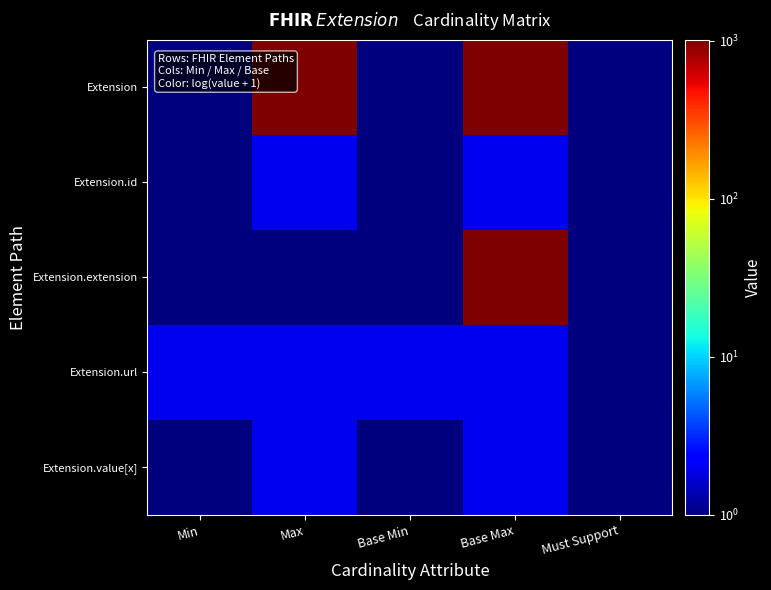

How many distinct data groups are displayed?

5